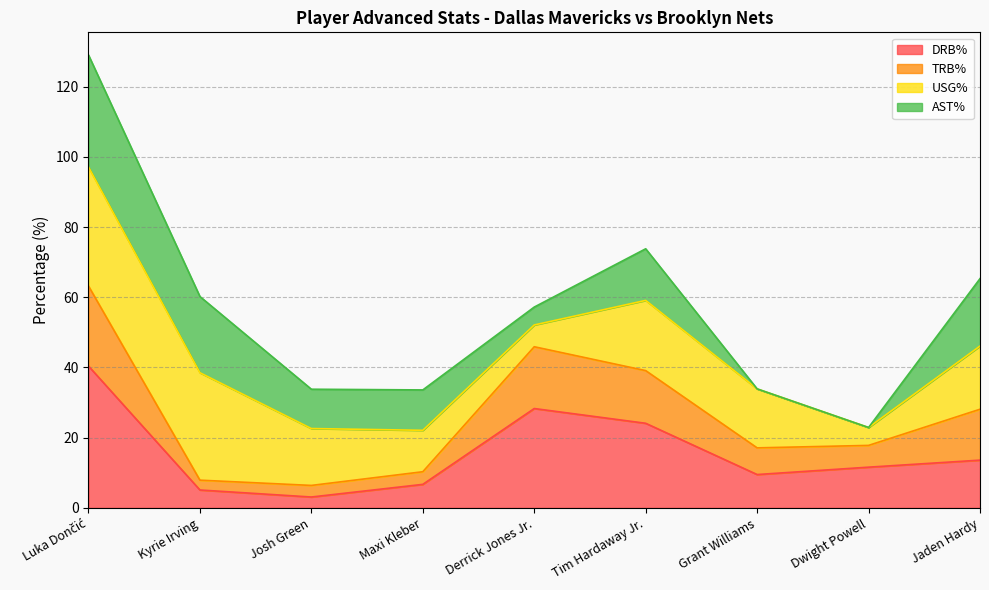

What are all the series names shown in the legend?

DRB%, TRB%, USG%, AST%